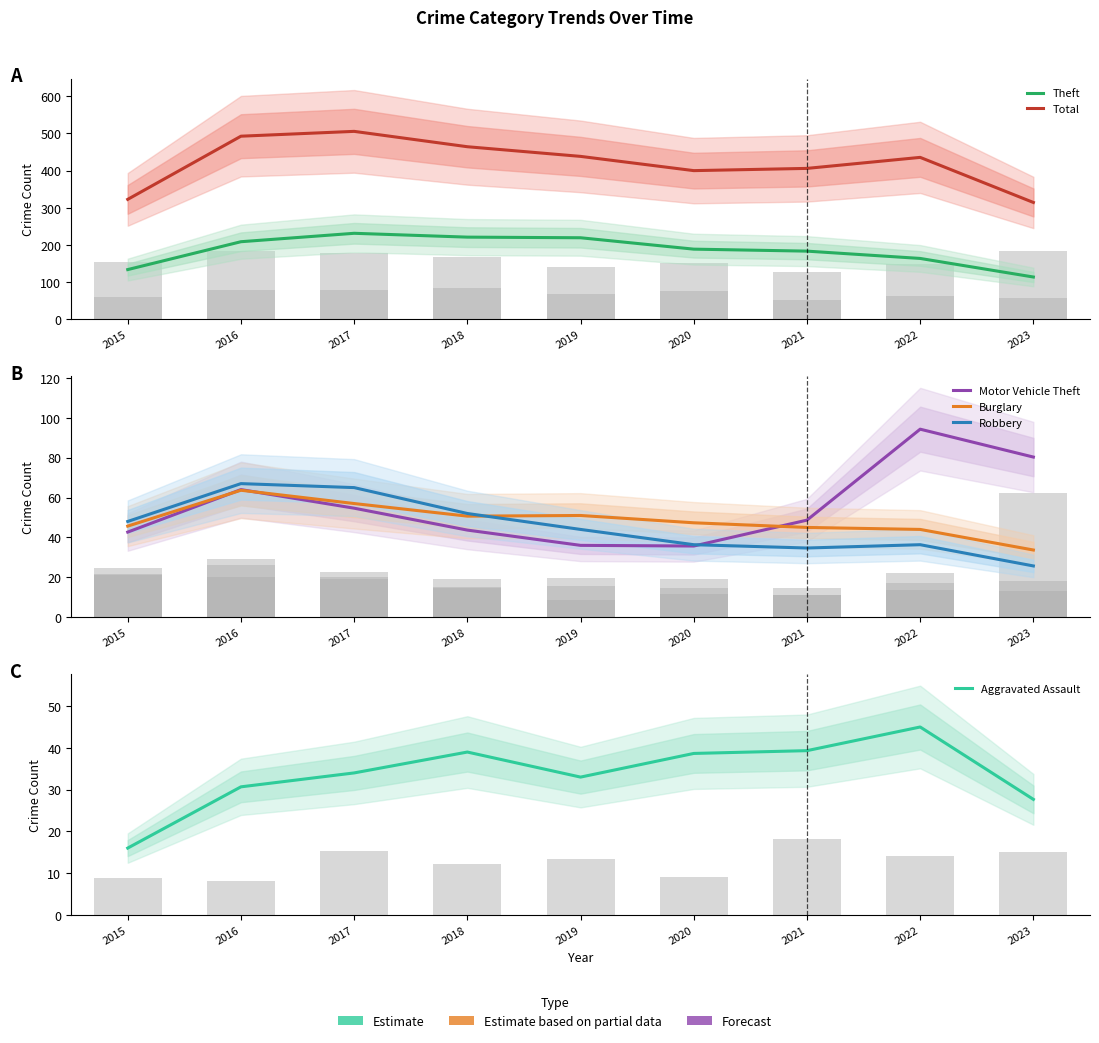

True or false: Theft has a value of 341.8 at 2017.

False